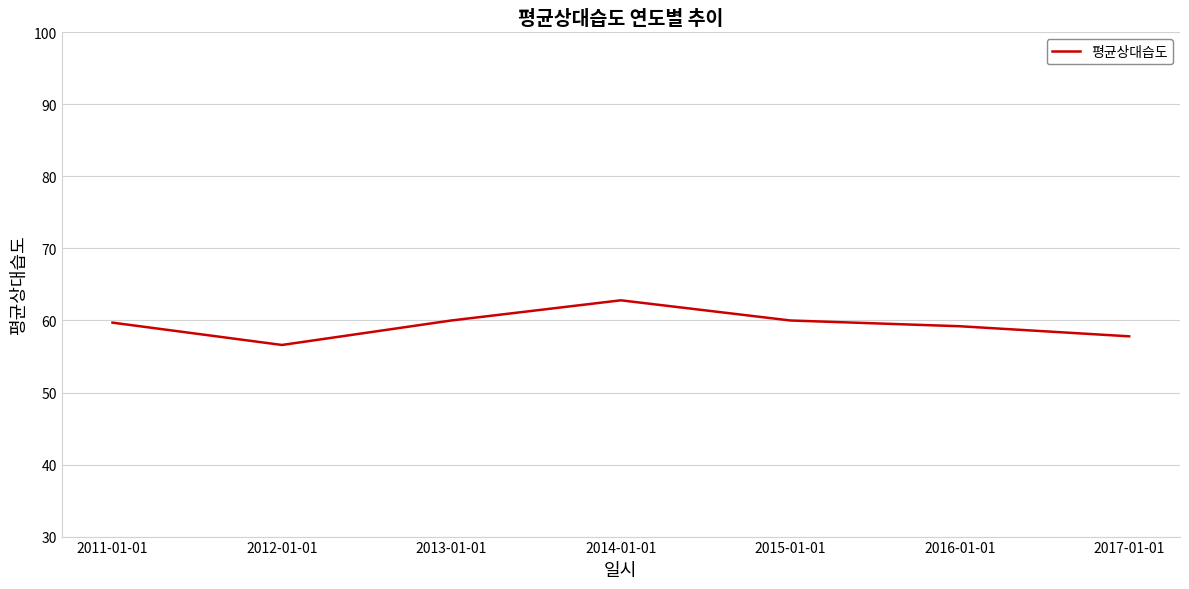

Is it true that the value at 2016-01-01 is 59.2?

True